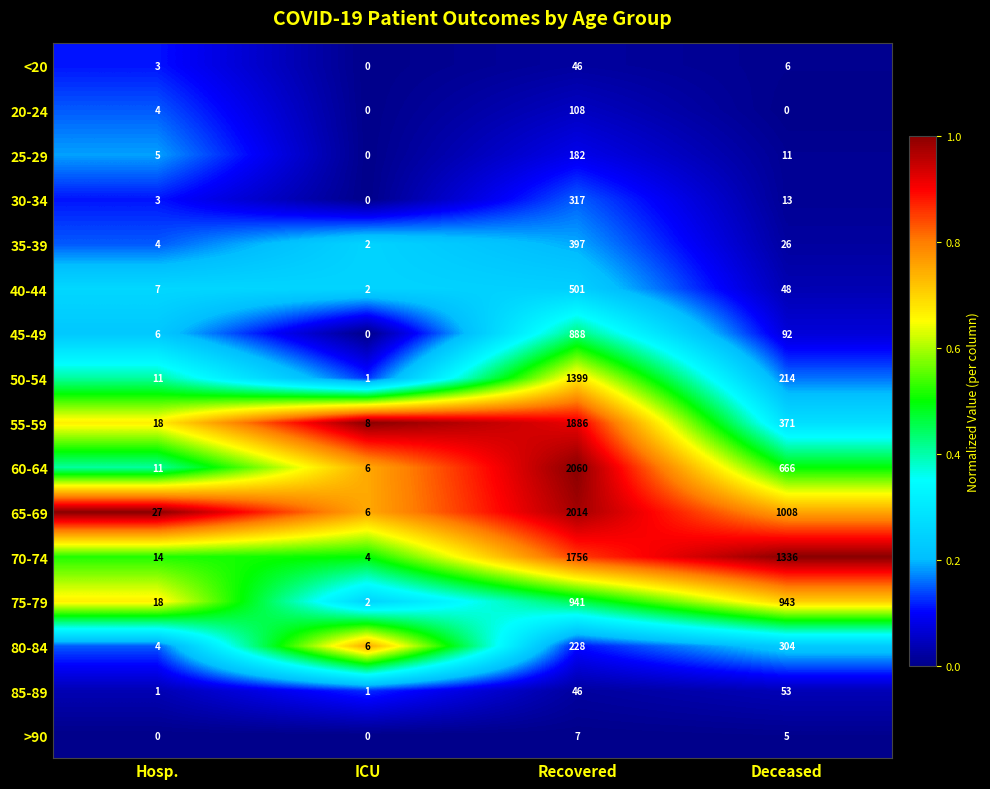

Which series has the largest total across all categories?

70-74